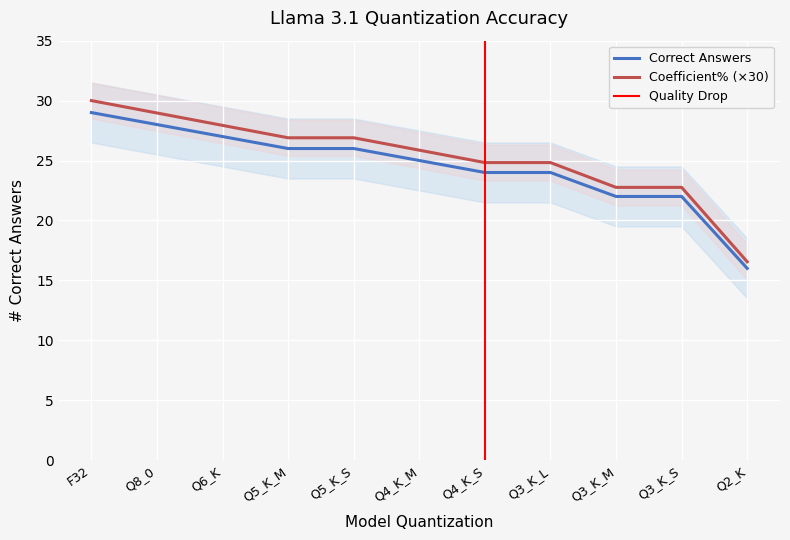

Reading left to right, extract all data points from this chart.

Correct: 29.0	28.0	27.0	26.0	26.0	25.0	24.0	24.0	22.0	22.0	16.0
Coefficient%: 30.0	29.0	27.9	26.9	26.9	25.9	24.8	24.8	22.8	22.8	16.6